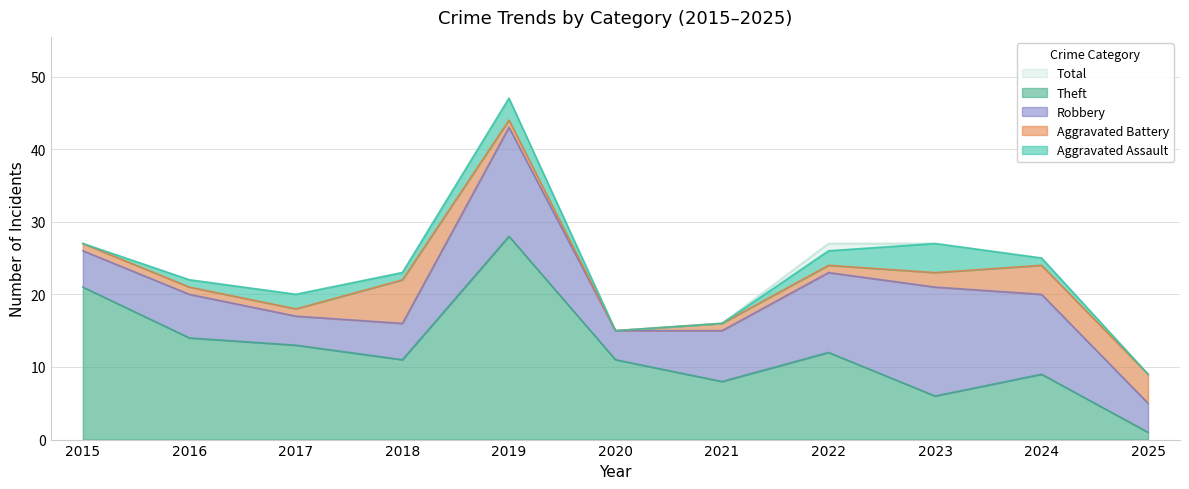

How many data points does each series have?

11